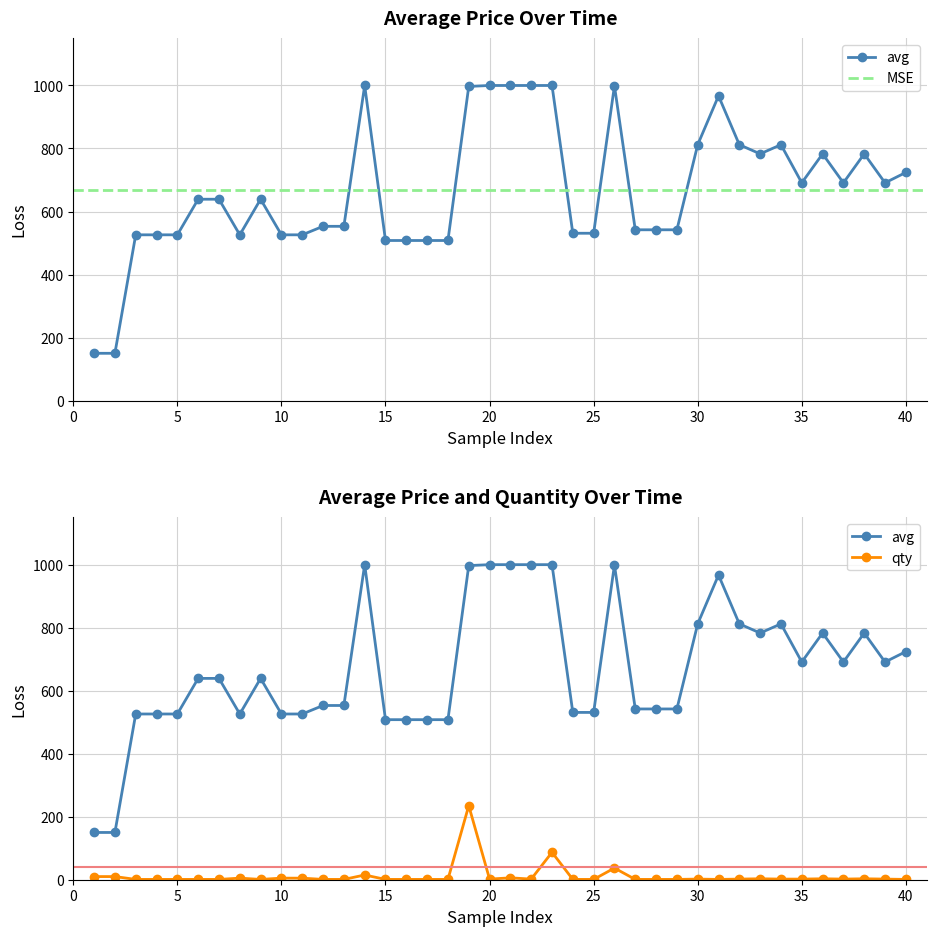

What are all the series names shown in the legend?

avg, qty